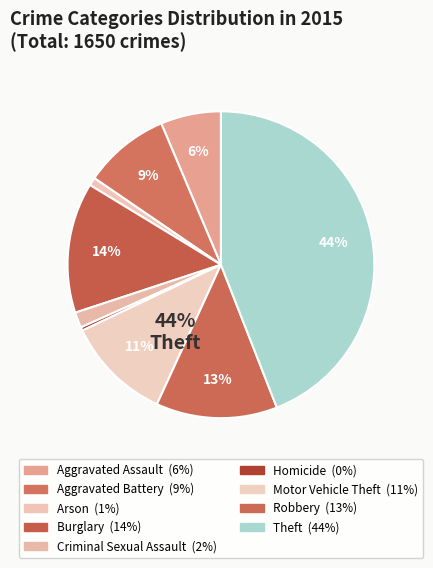

How many slices are in this pie chart?

9